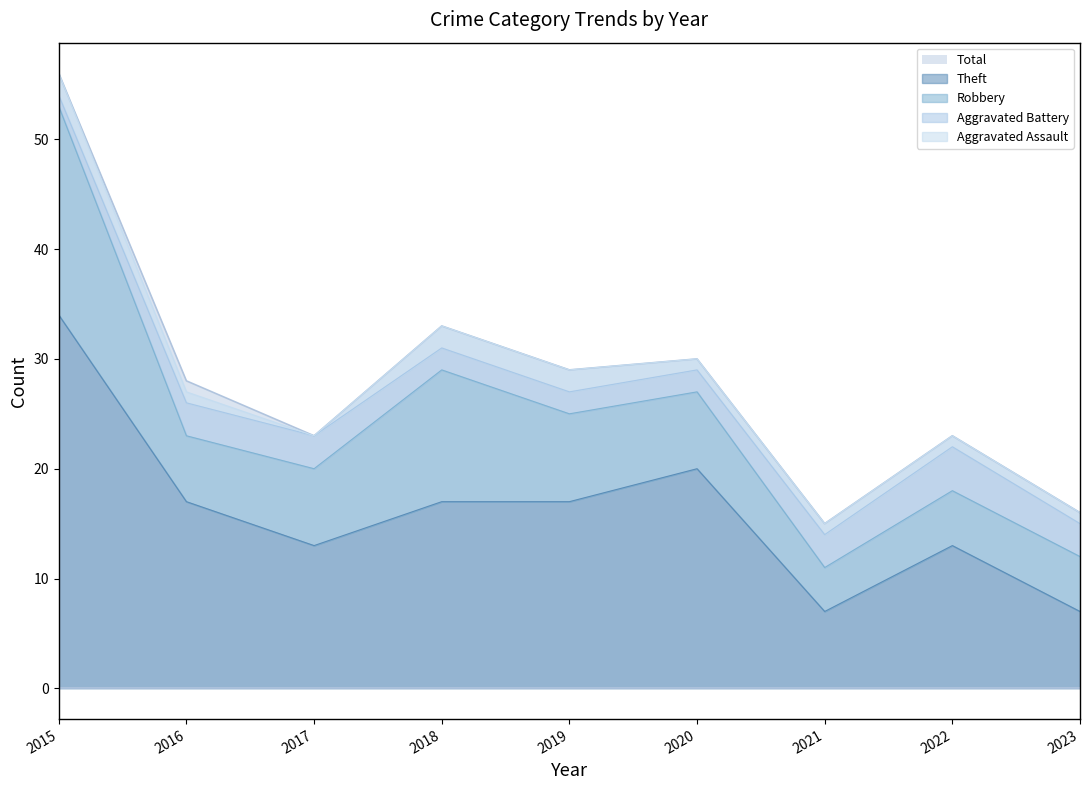

What are all the series names shown in the legend?

Aggravated Assault, Aggravated Battery, Robbery, Theft, Total